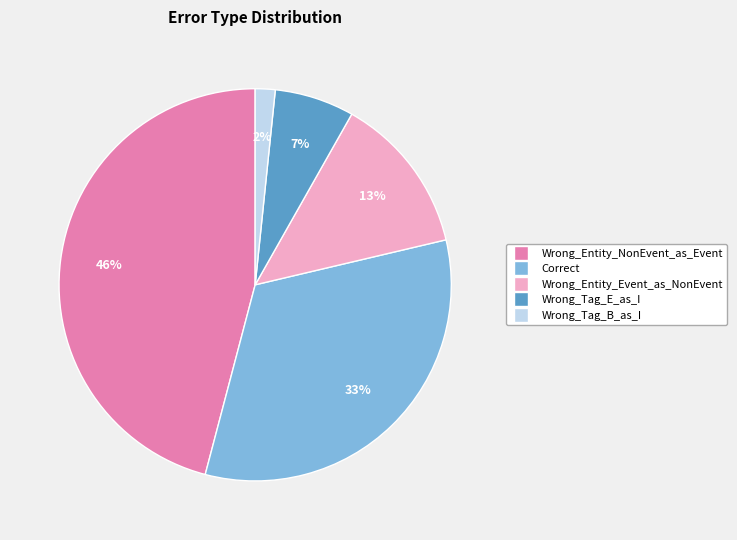

To the nearest percent, what percentage of the pie is Wrong_Entity_NonEvent_as_Event?

46%